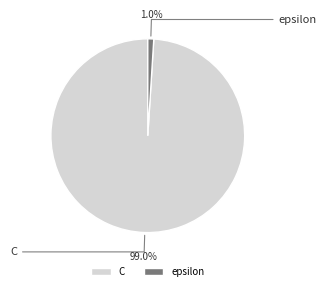

Is C the majority of the pie?

Yes